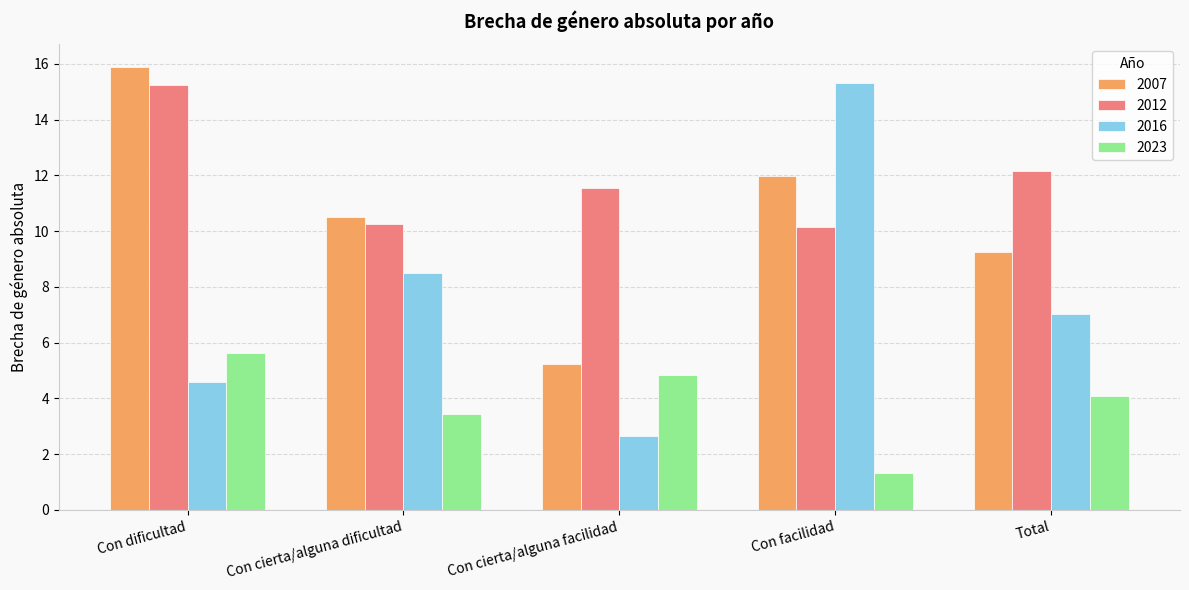

Which series changed the most between Con dificultad and Con cierta/alguna facilidad?

2007